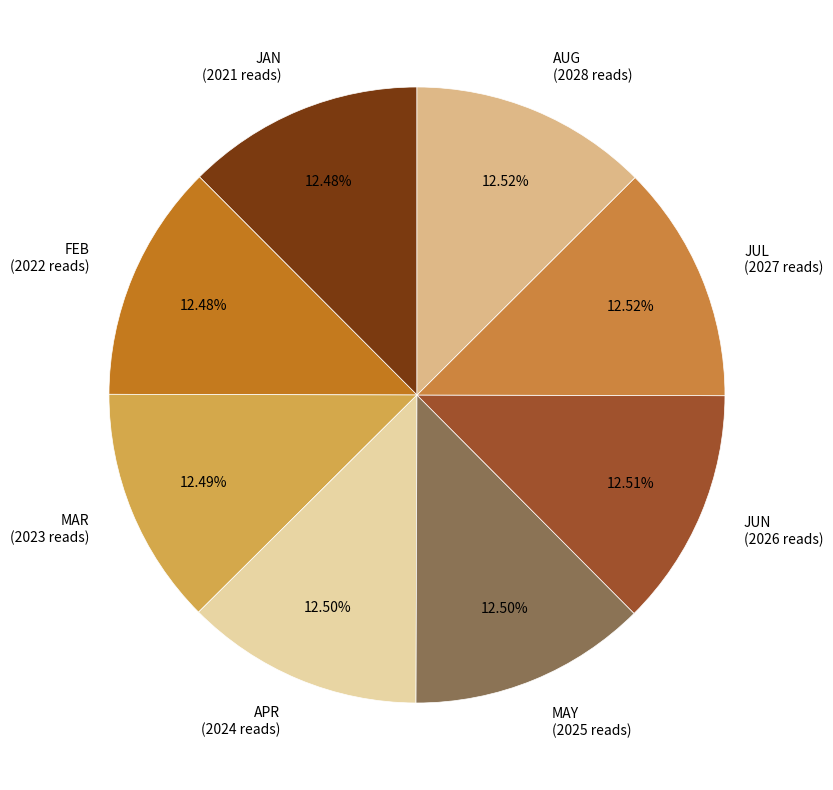

To the nearest percent, what is the average slice percentage?

12%